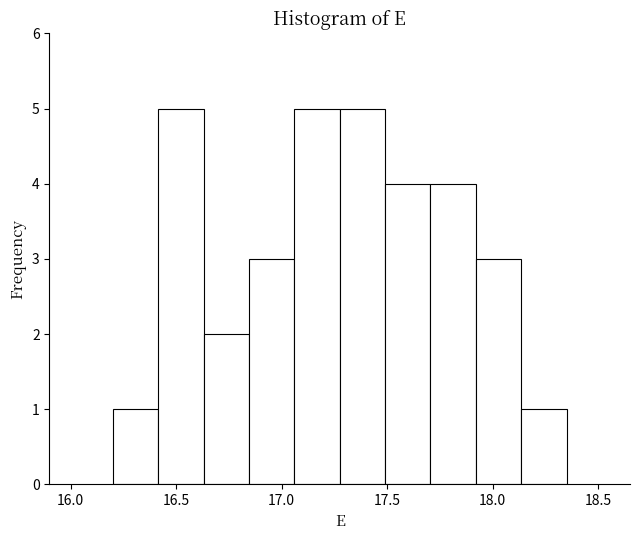

How tall is the bar that spans 16.845 to 17.060 on the x-axis? Neither the bar edges nor the heights are printed on the chart, so give them approximately, as read against the axes.

3